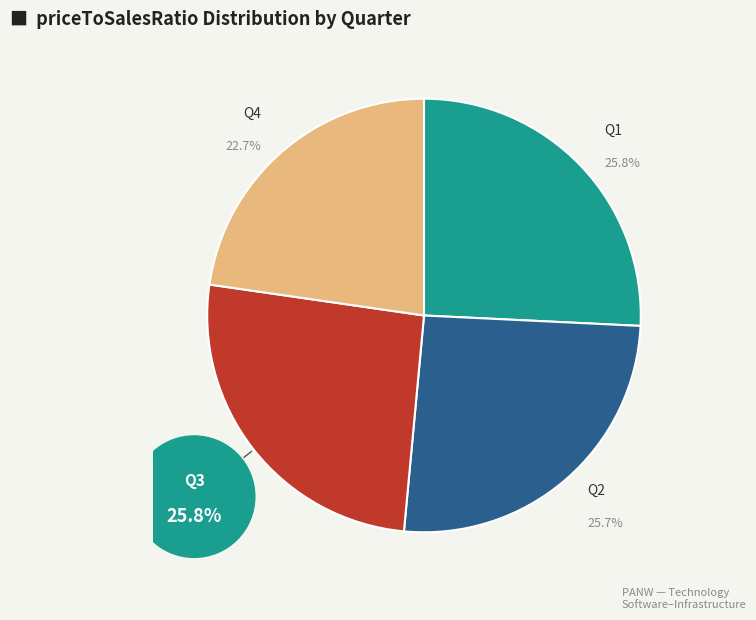

The 9 slice represents 1% of the pie. True or false?

False